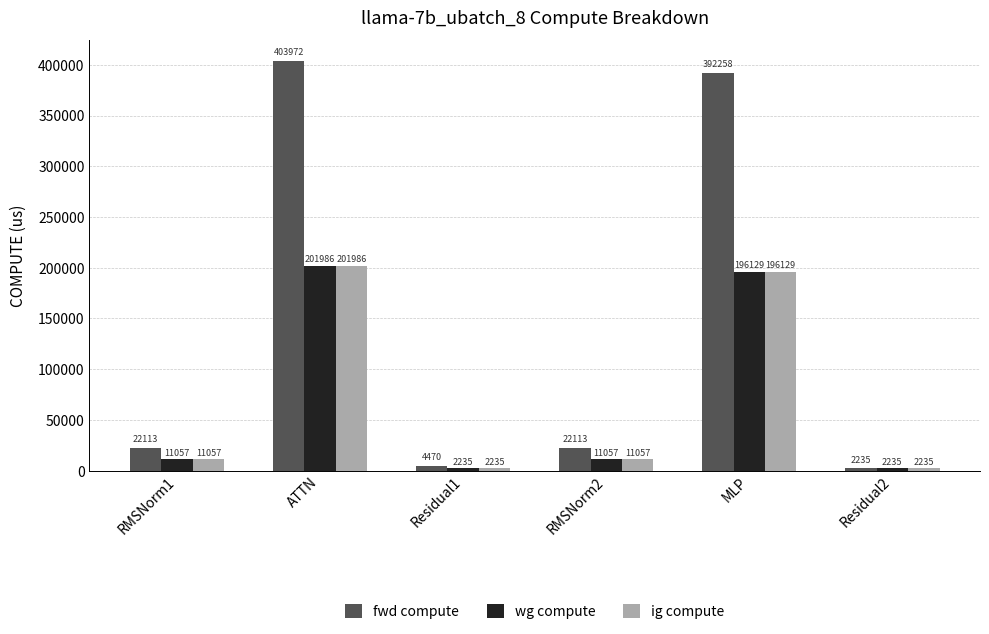

Does the chart contain any negative values?

No